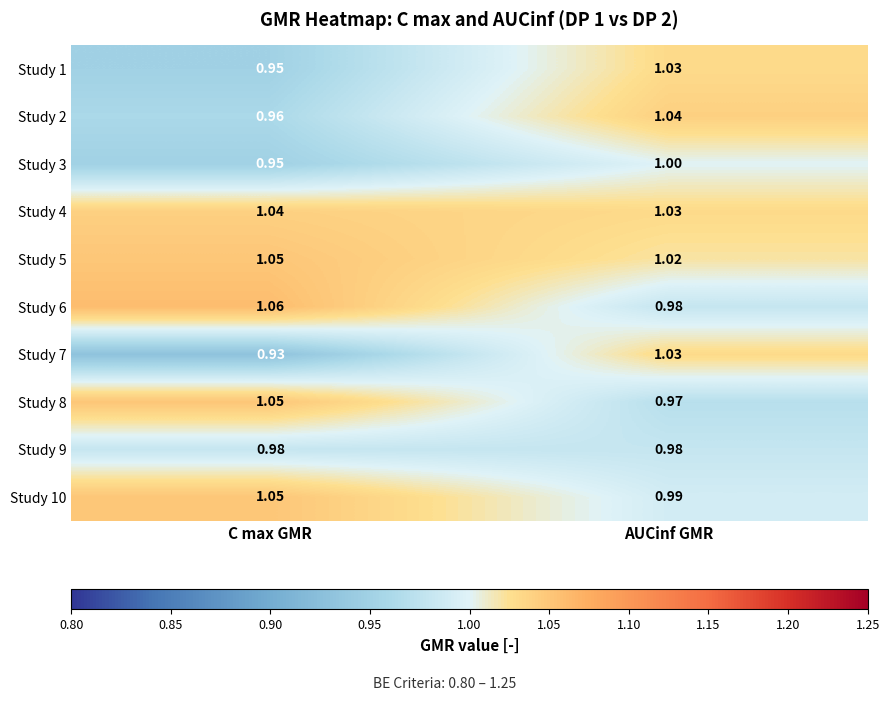

Which category has the highest value across all series?

C max GMR